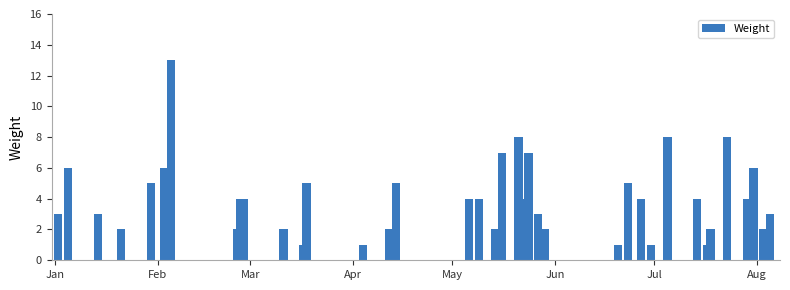

Reading right to left, what are all the values shown in this chart?

3	2	2	6	4	8	2	1	4	8	1	4	5	1	2	1	3	7	4	8	7	2	4	4	5	2	1	5	1	2	4	4	2	13	6	5	2	3	6	3